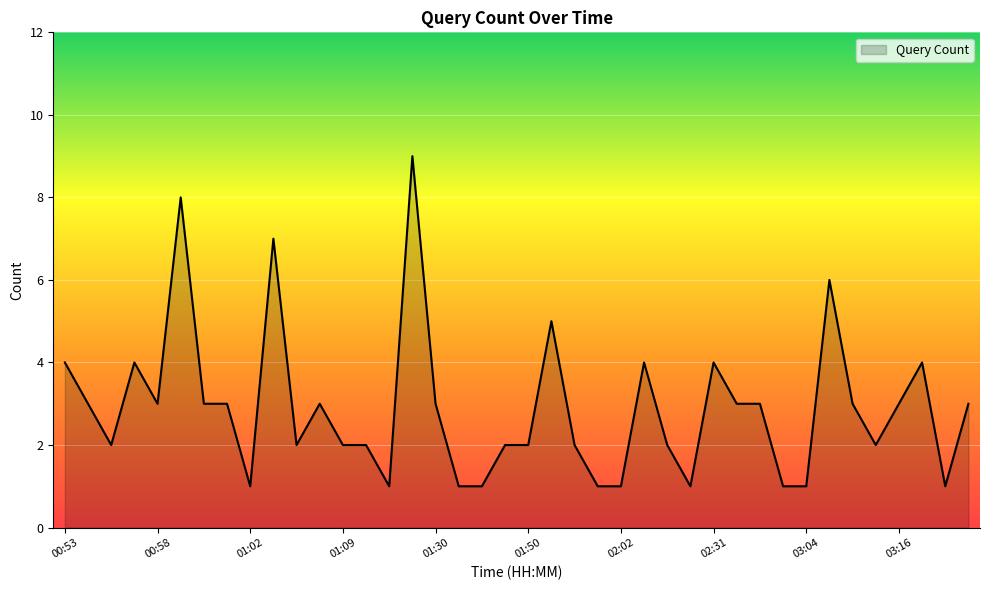

What is the greatest value displayed?

9